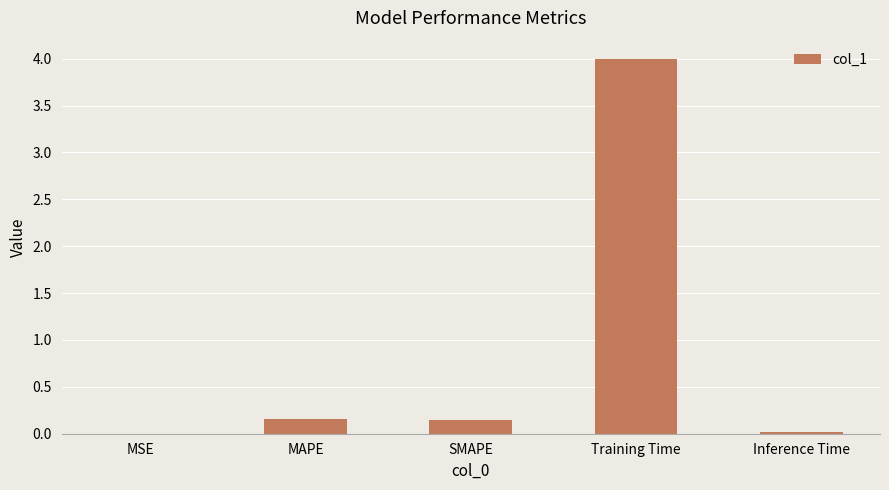

Which has a higher value, MAPE or Inference Time?

MAPE